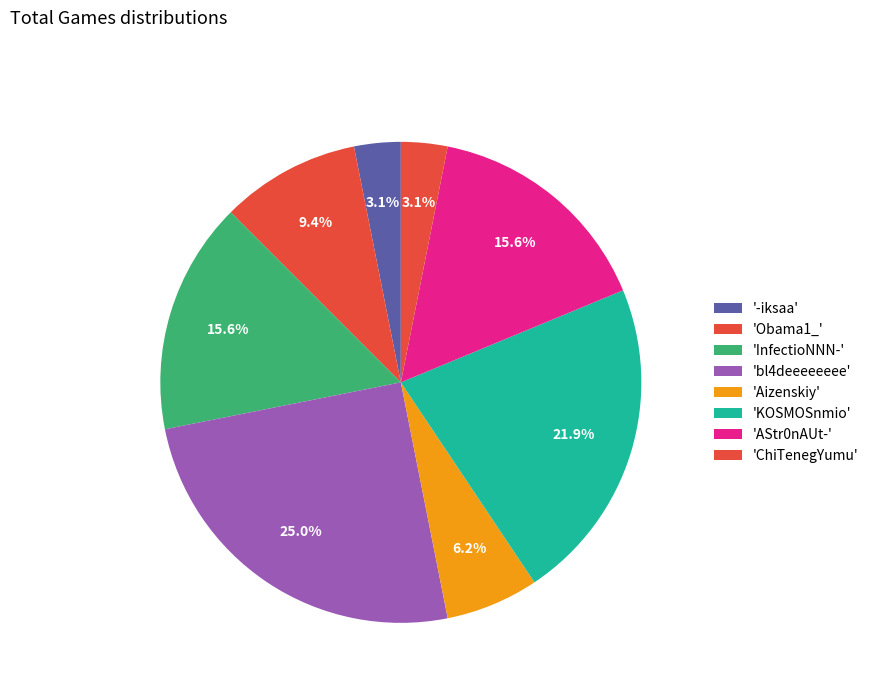

How many segments does this pie chart have?

8